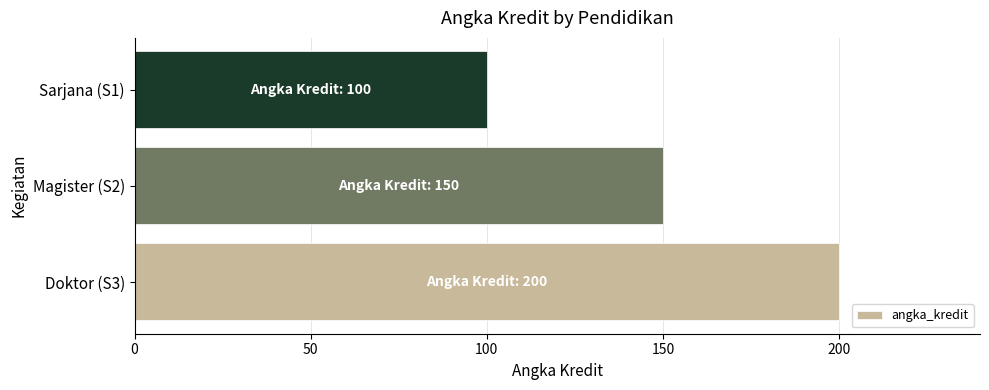

At which category does the chart reach its minimum across all series?

Sarjana (S1)